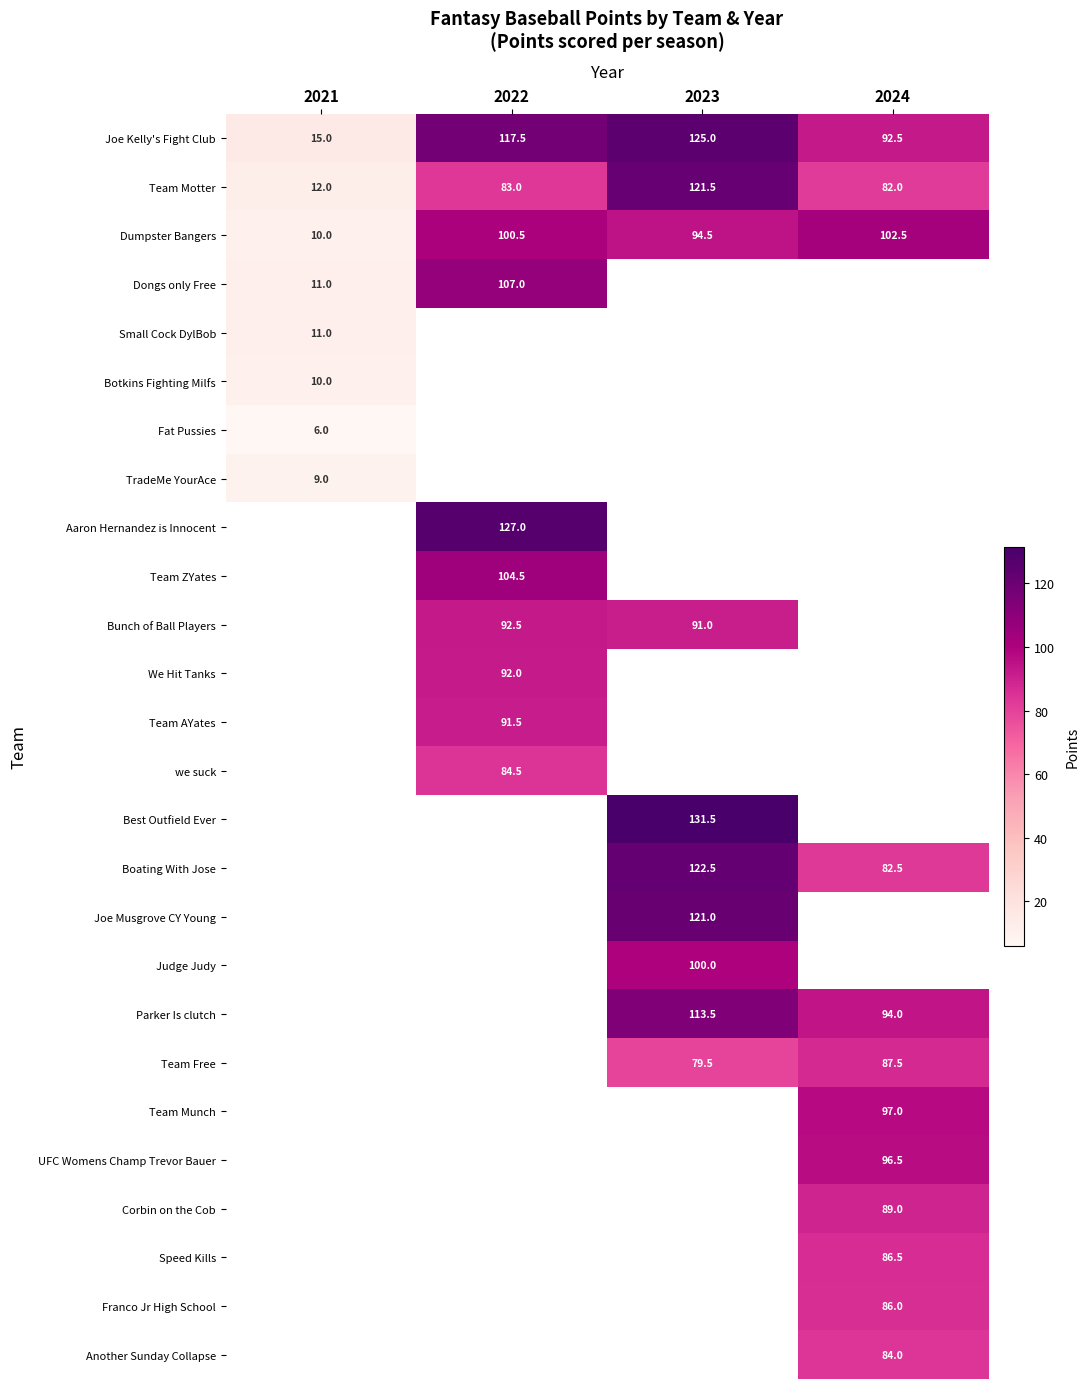

At which category does the chart reach its peak across all series?

2023